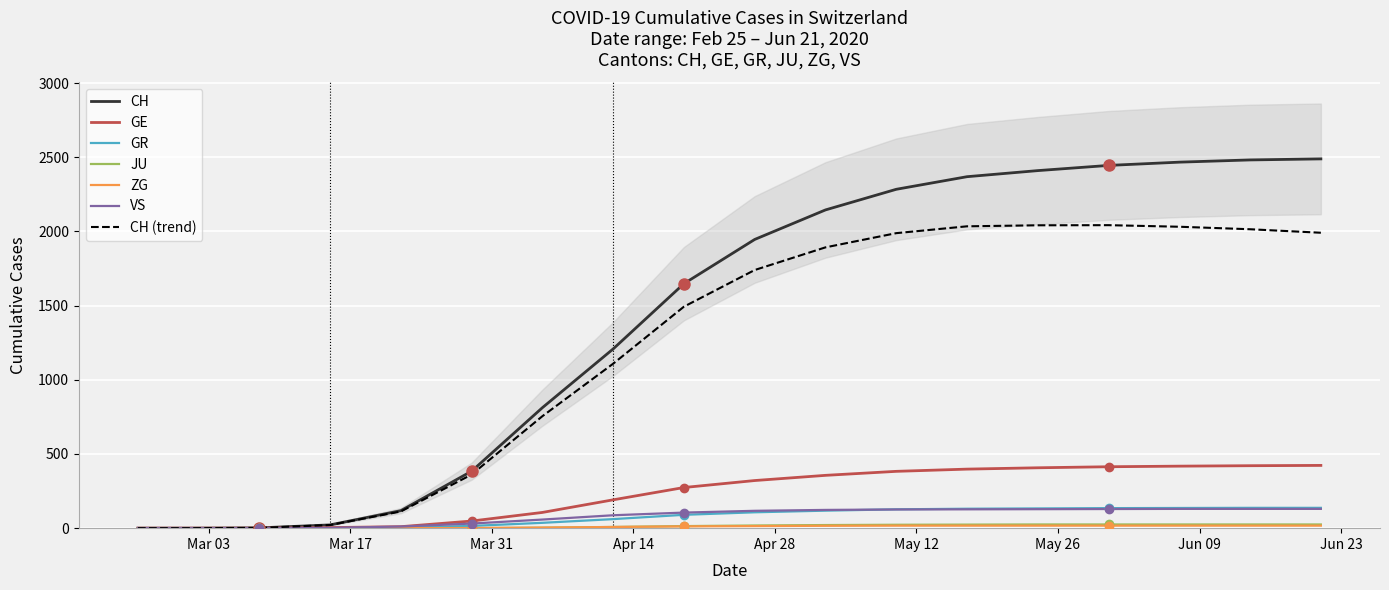

What is the maximum value for GR?

137.0